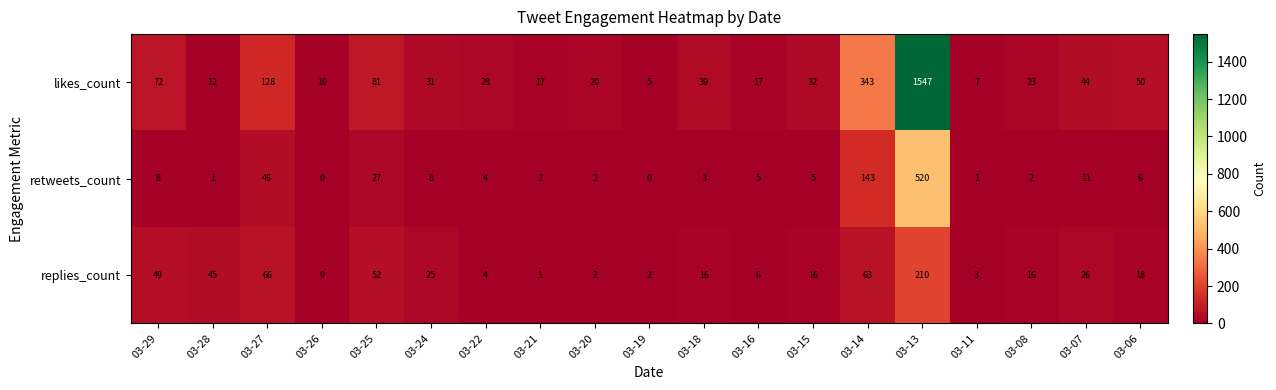

What is the total value across all series at 03-27?

240